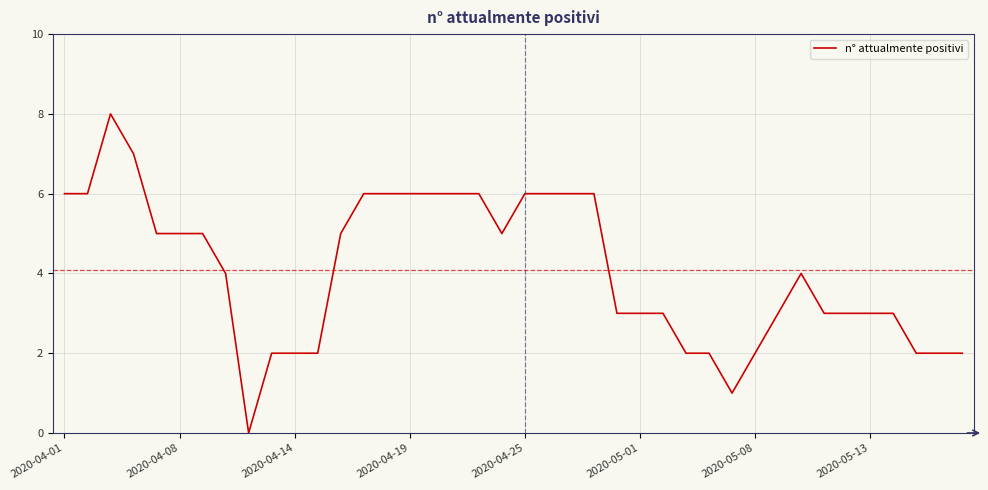

True or false: the data has more than 1 interior local peaks.

True